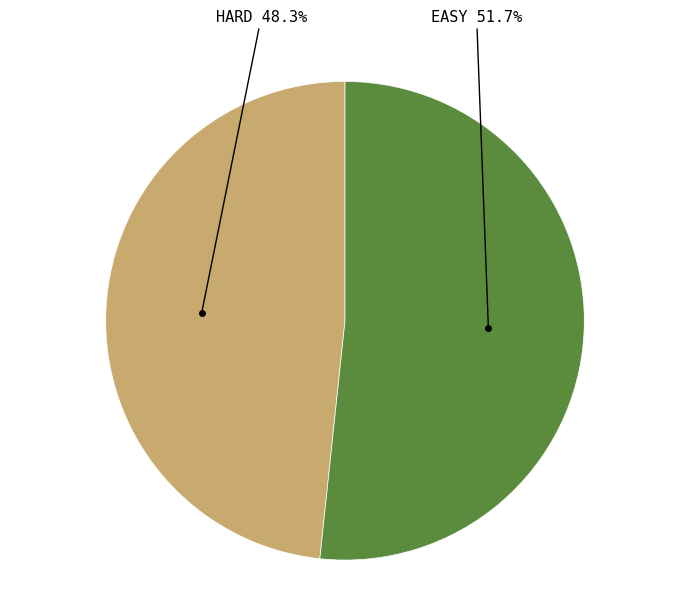

How many segments does this pie chart have?

2